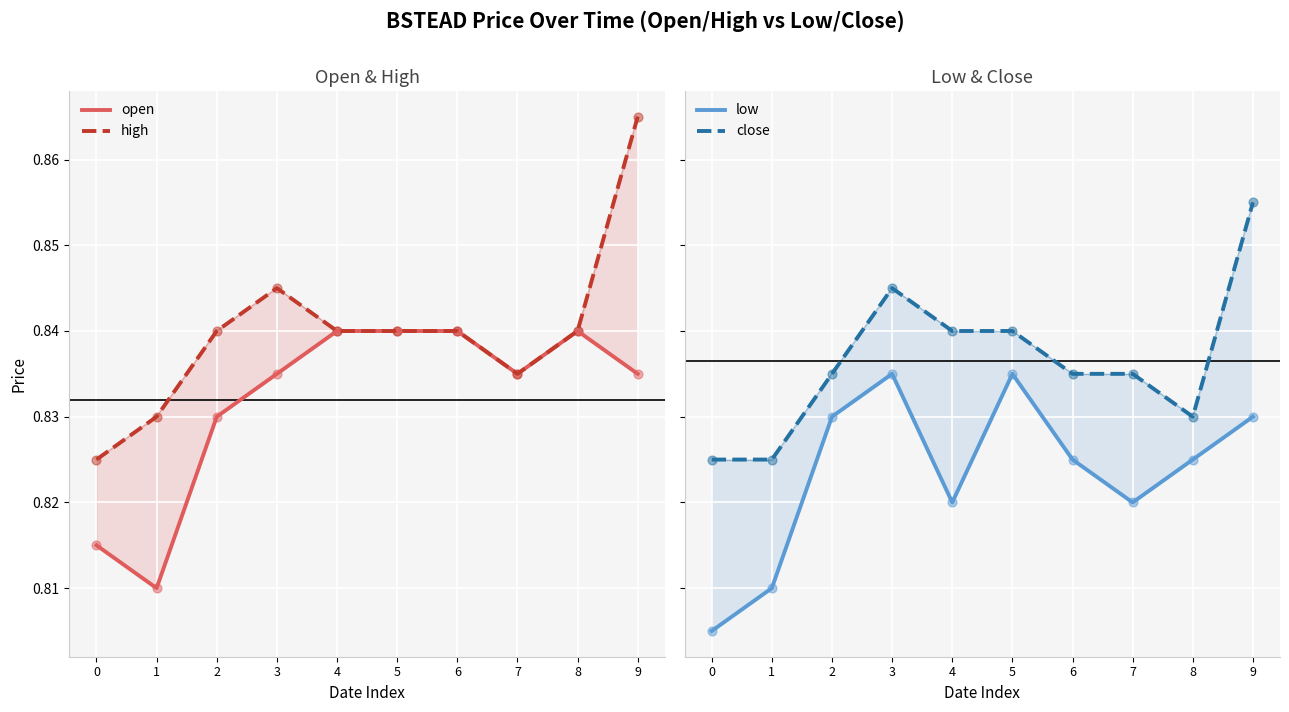

What is the total value across all series at 2?

3.3